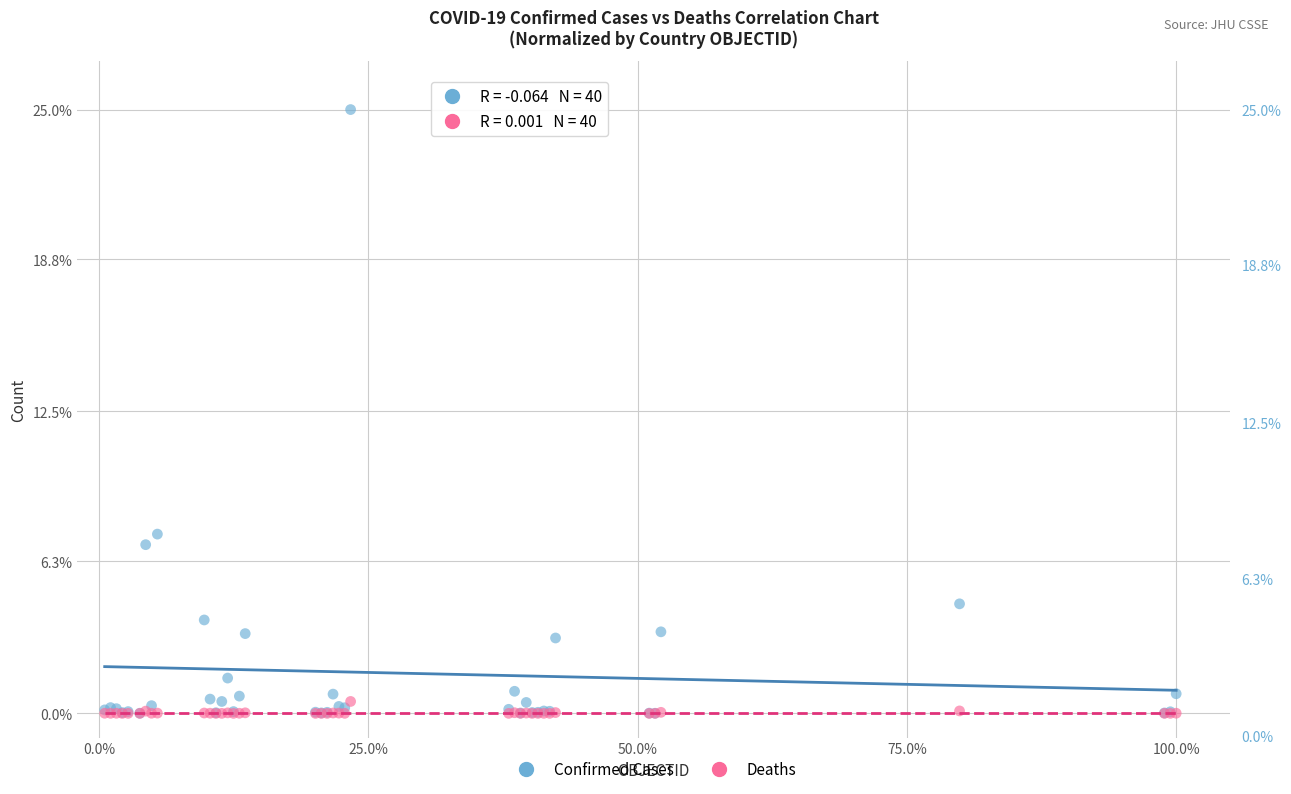

What are all the series names shown in the legend?

Confirmed Cases, Deaths